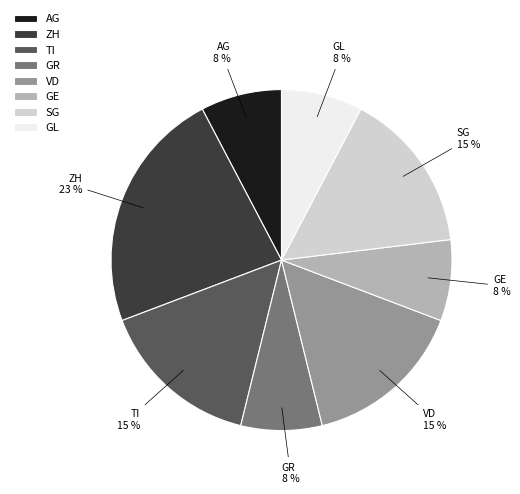

Is the sum of GR and AG greater than half?

No